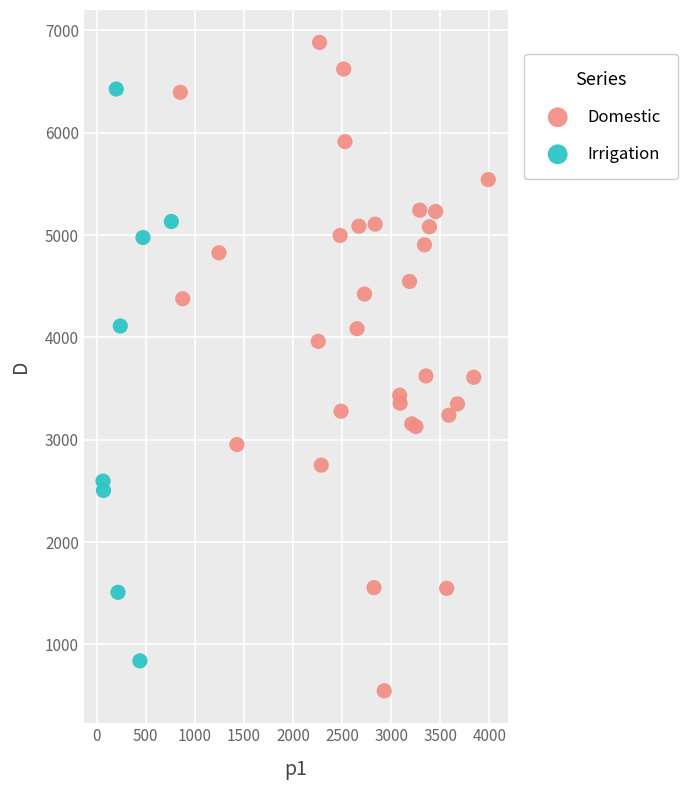

Which series reaches the maximum Y coordinate?

Domestic